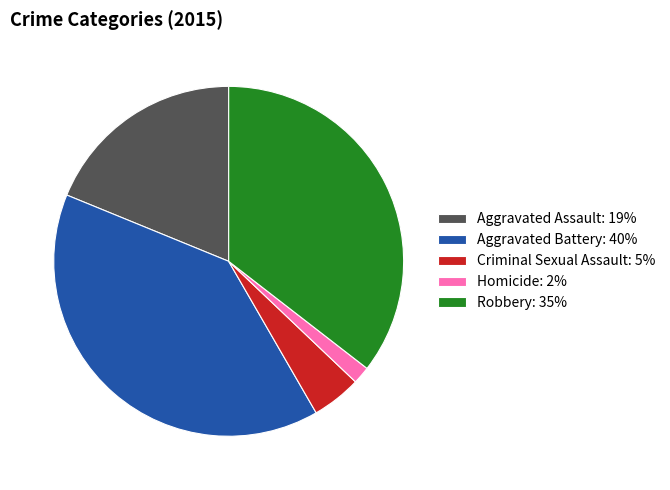

Between Aggravated Assault: 19% and Criminal Sexual Assault: 5%, which is larger?

Aggravated Assault: 19%